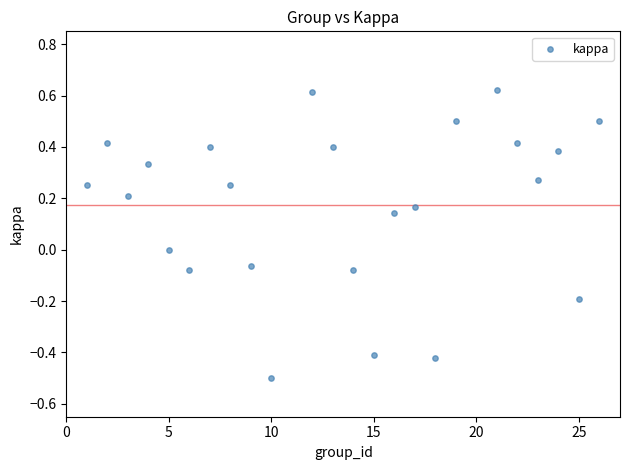

What is the range of Y values (max minus min)?

1.1